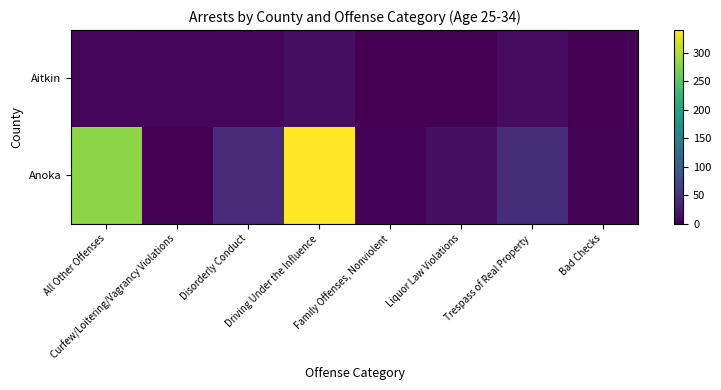

Which series has the largest range (max minus min)?

Anoka